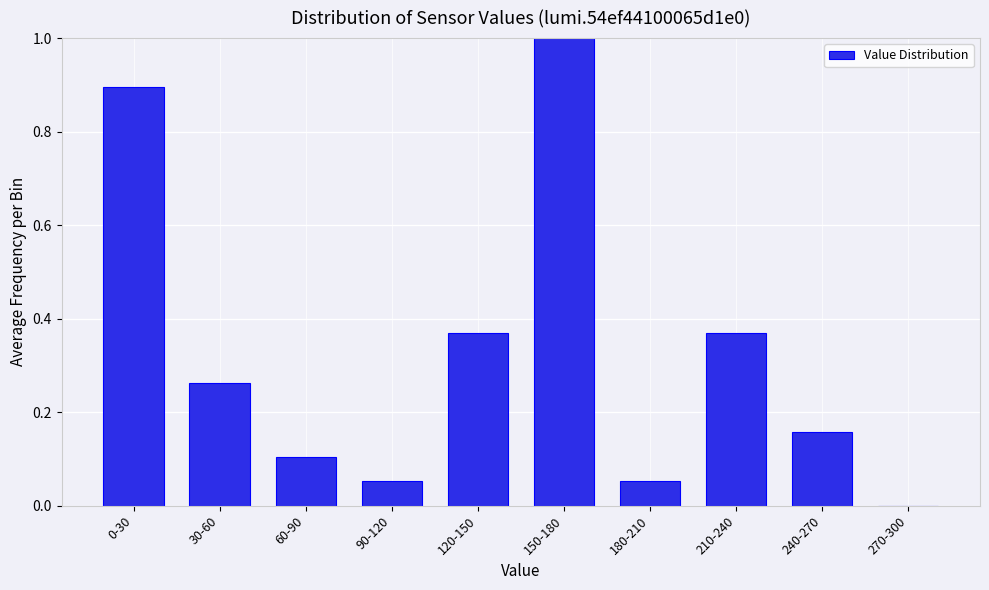

Which category has the highest value across all series?

150-180